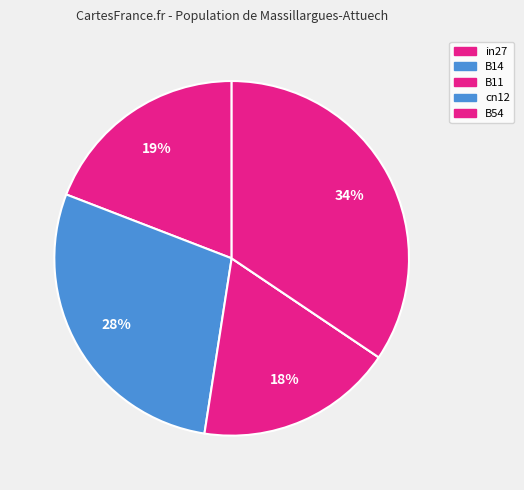

Which has a higher value, in27 or B14?

B14